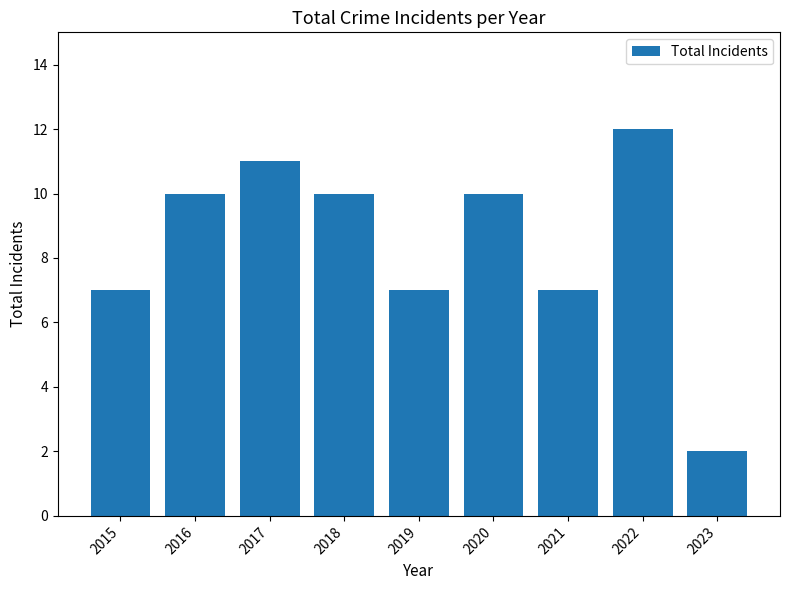

How many categories are shown in the chart?

9